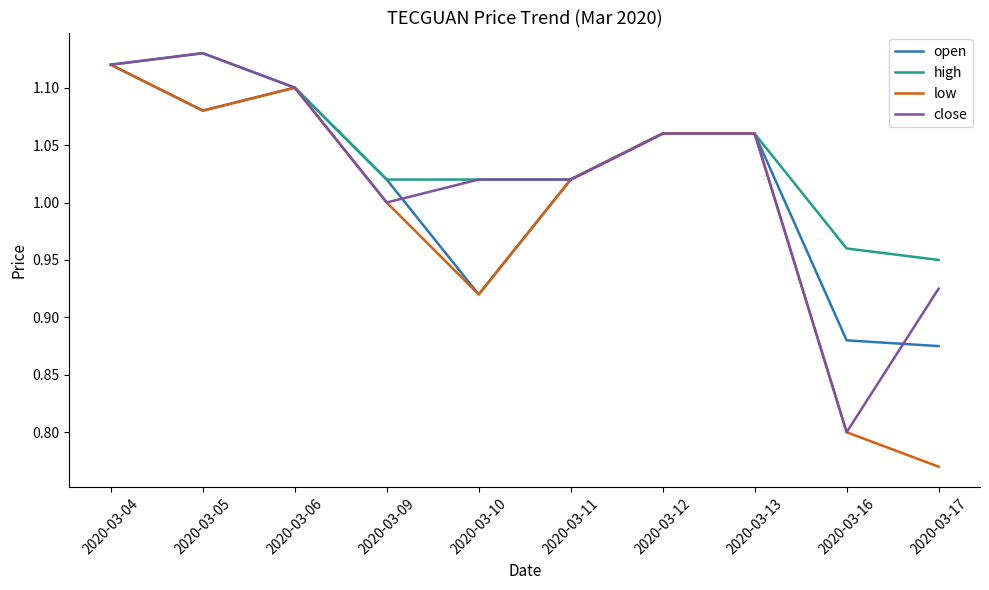

Is the value of low at 2020-03-12 greater than the value of close at 2020-03-05?

No